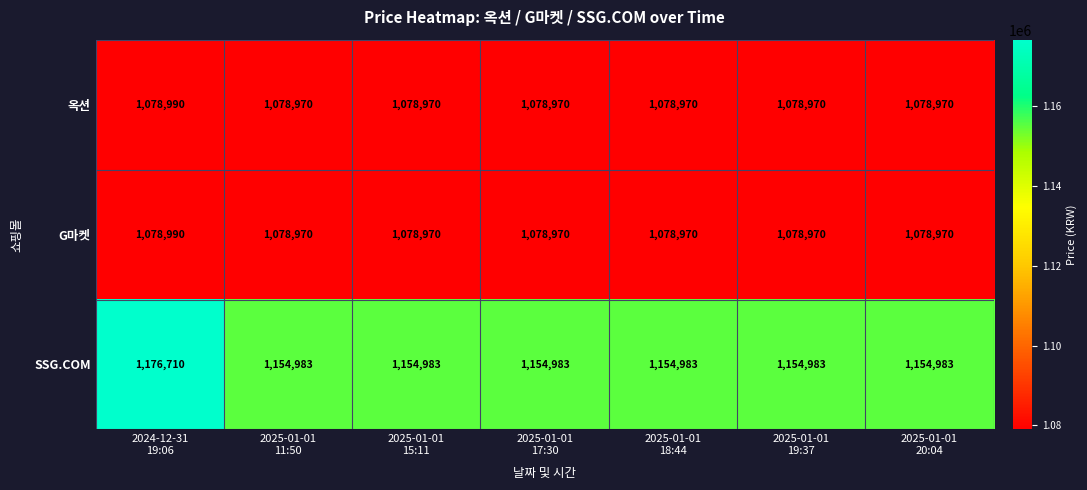

At how many categories does at least one series exceed 1145439?

7